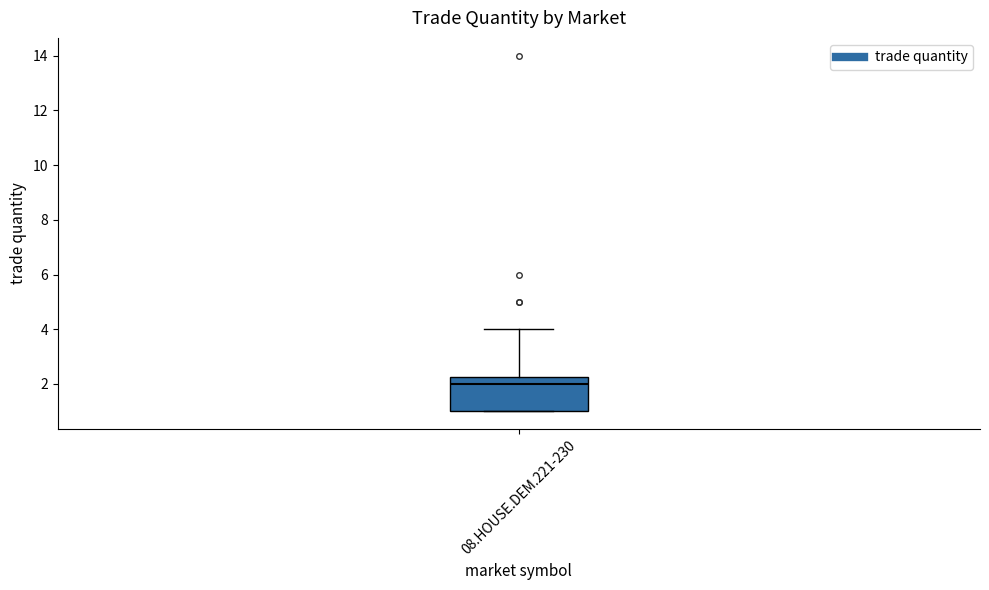

Where does the upper whisker of the box for 08.HOUSE.DEM.221-230 end on the y-axis? The values are not printed on the chart, so give them approximately, as read against the axis.

4.0